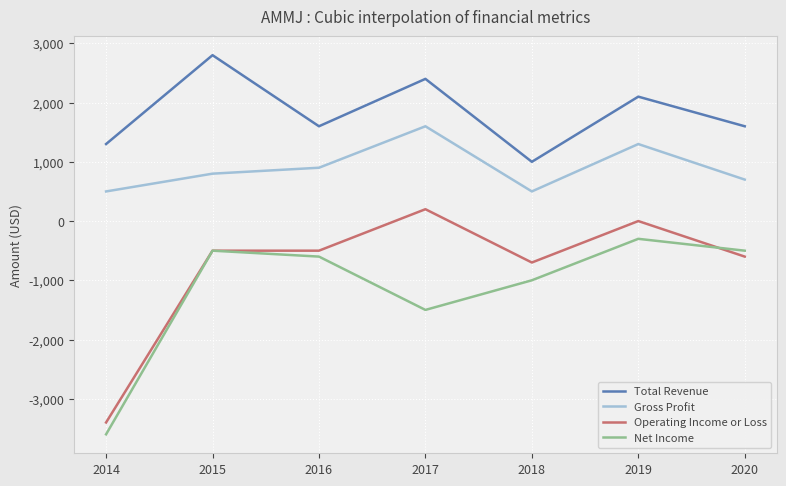

Count the number of data series in this chart.

4